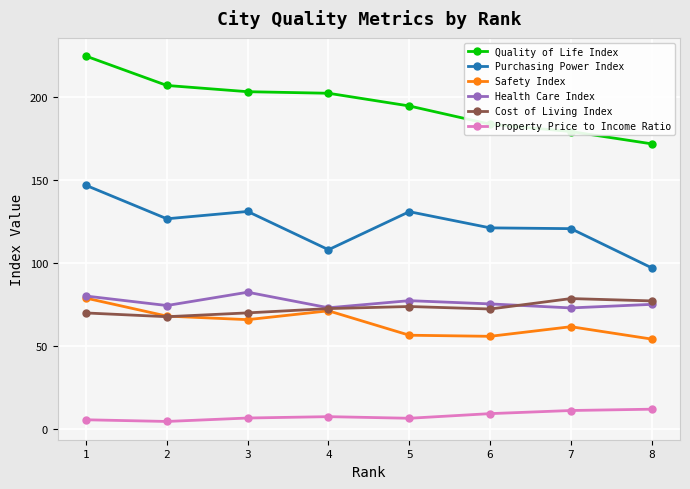

How many lines are shown in the chart?

6